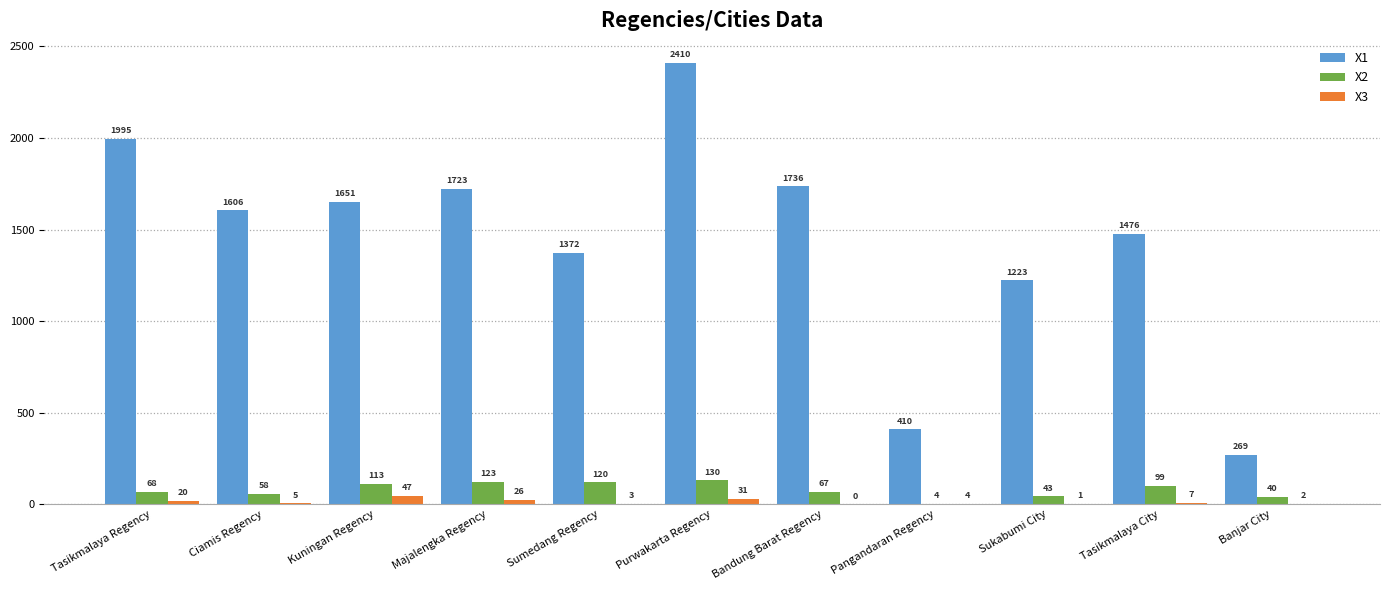

What is the sum of the X1 values at Sumedang Regency and Majalengka Regency?

3095